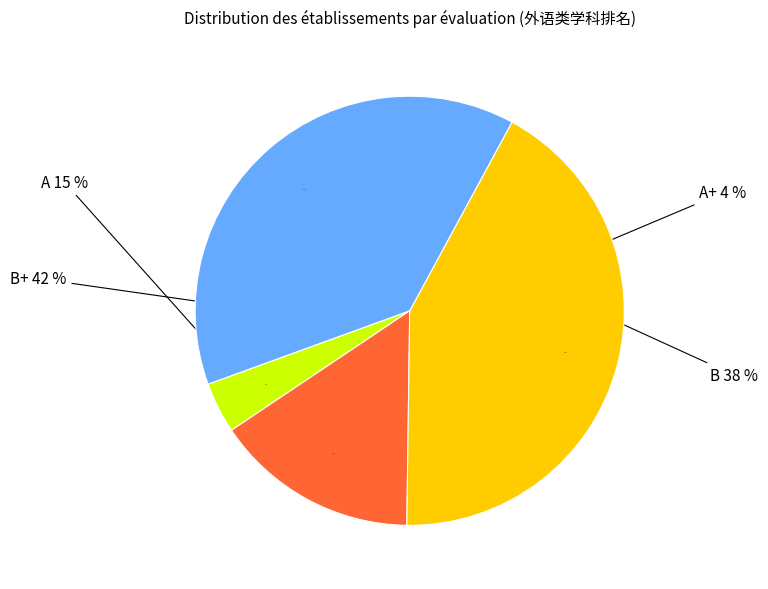

Rank the categories by value from lowest to highest.

A+, A, B, B+